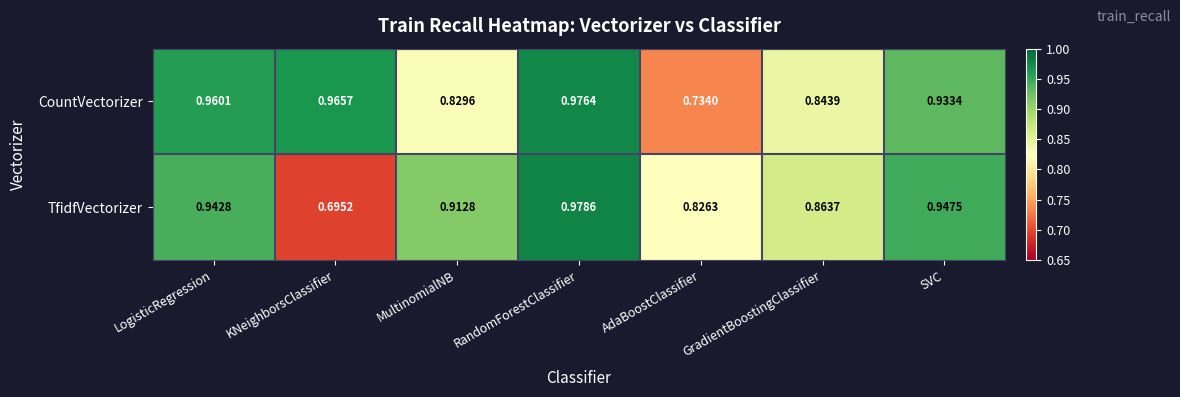

Which series changed the most between MultinomialNB and SVC?

CountVectorizer